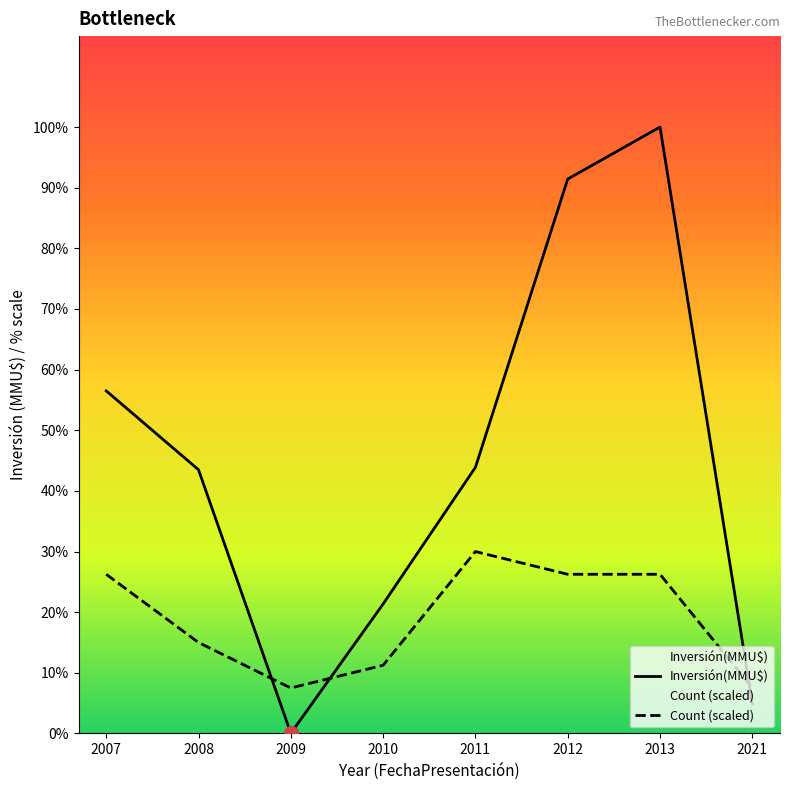

Between which two adjacent categories do Inversión(MMU$) and Count (scaled) first intersect?

2008 and 2009